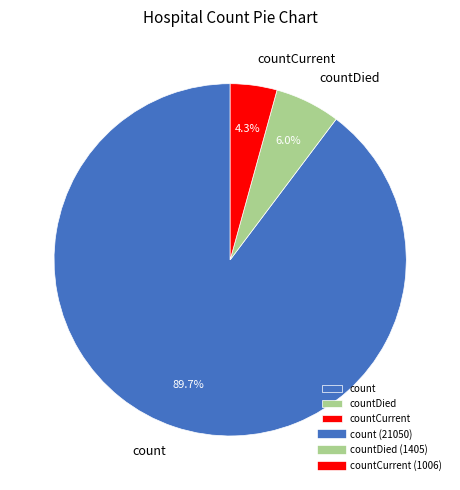

How many slices are in this pie chart?

3